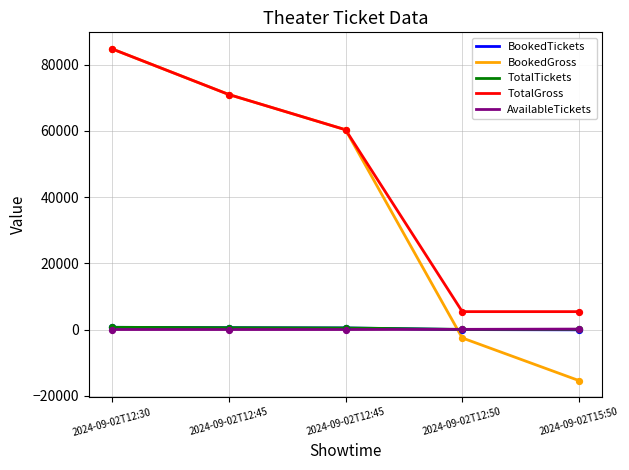

What is the total value across all series at 2024-09-02T12:45?

143044